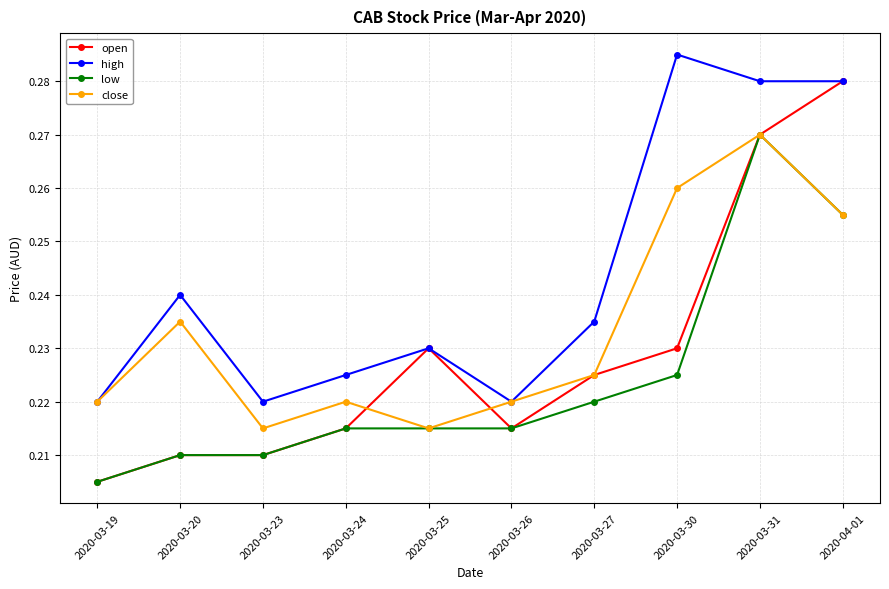

The open series shows 0.1 at 2020-03-26. True or false?

False